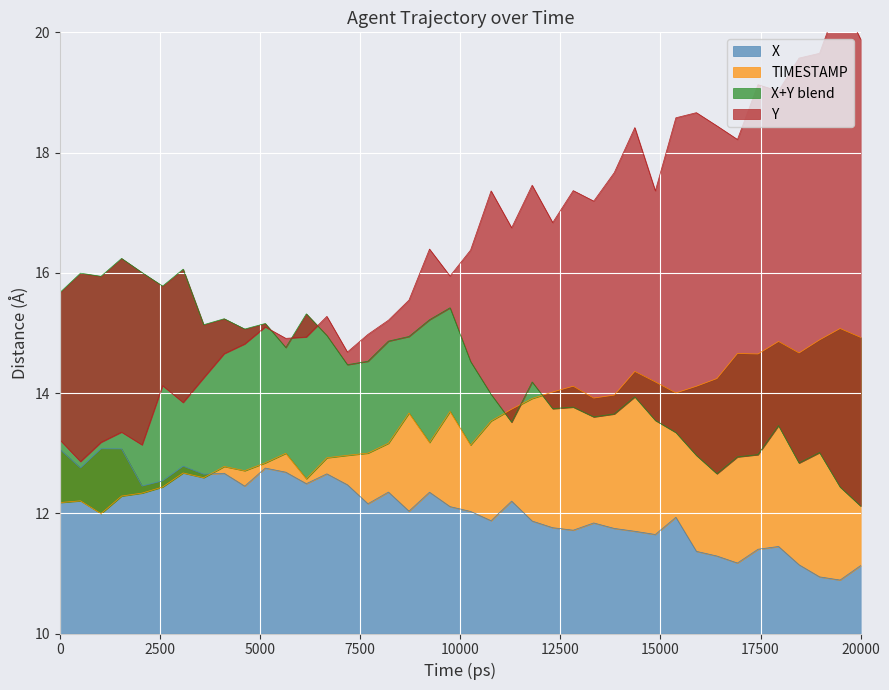

What is the maximum value for X?

13.1